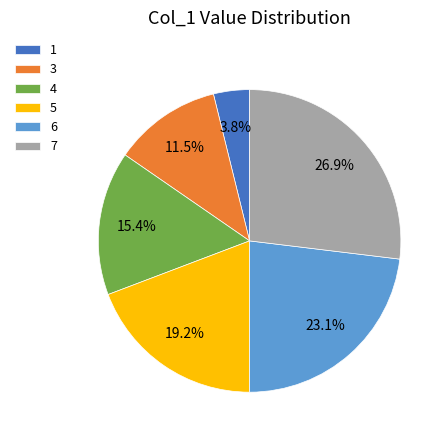

Between 1 and 3, which is larger?

3